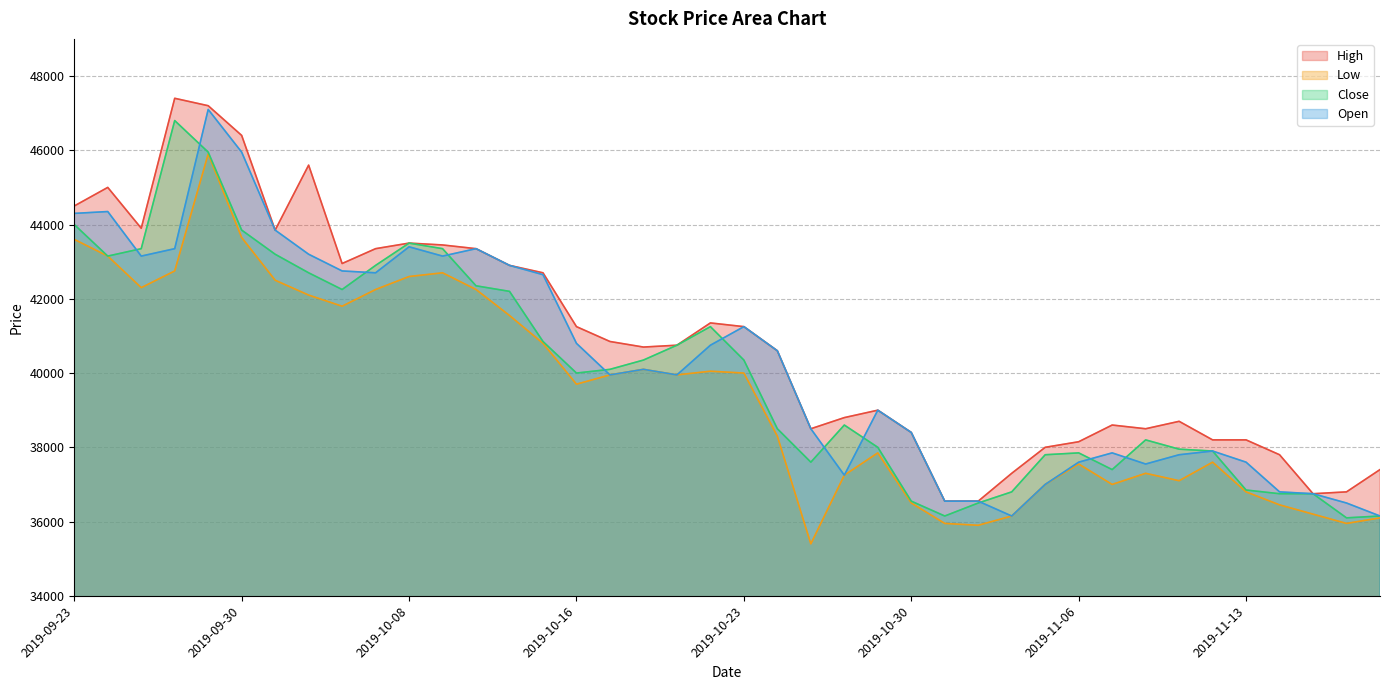

In Low, how many points are lower than both neighbors (excluding endpoints)?

9